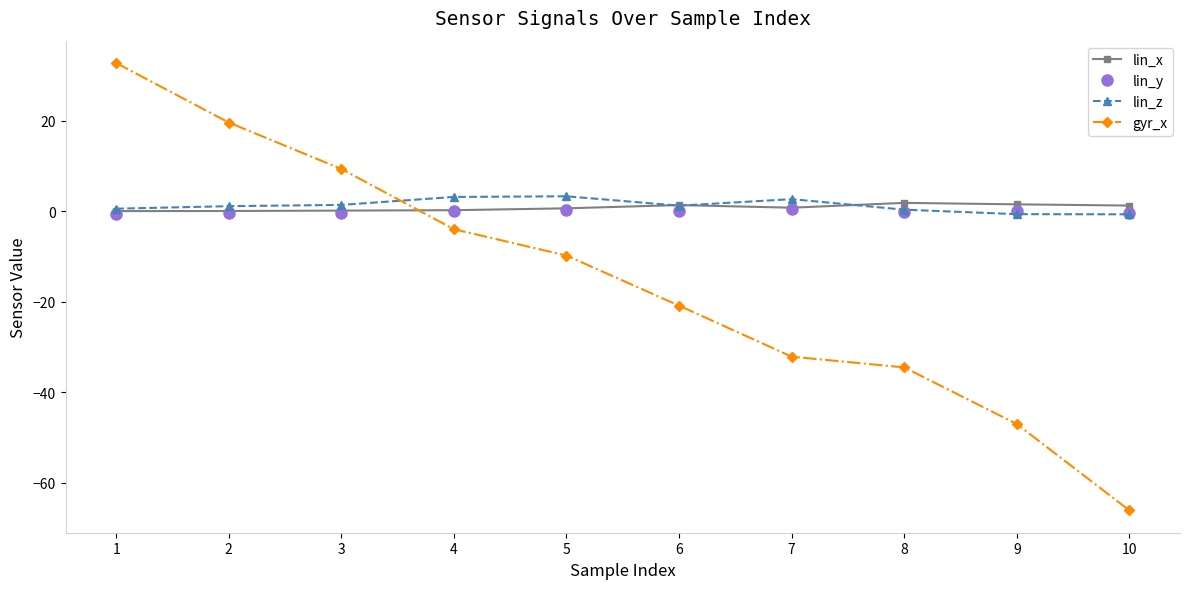

At which label is gyr_x closest to -16?

6